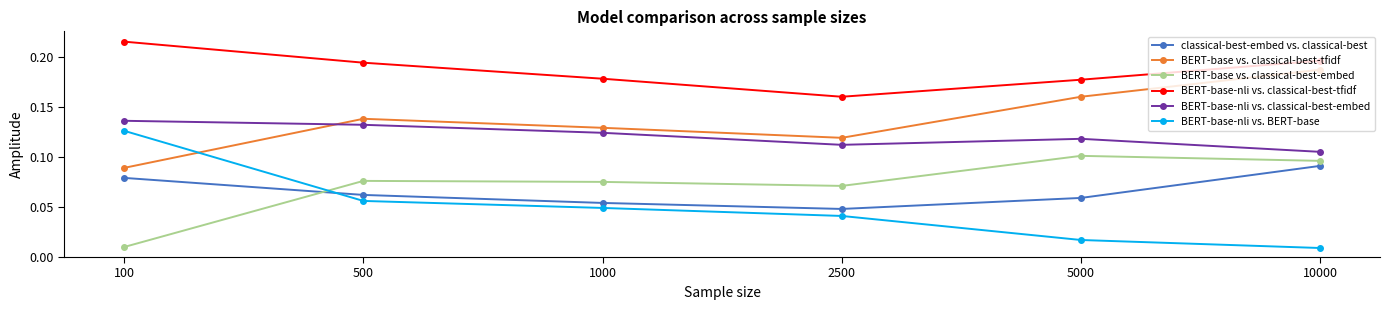

True or false: BERT-base-nli vs. BERT-base has more than 1 interior local peaks.

False